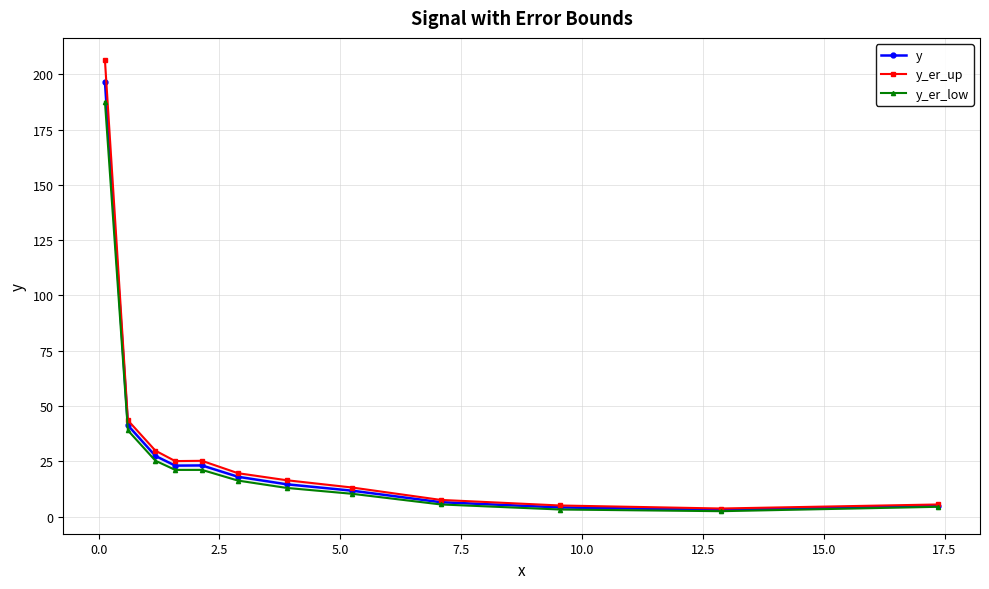

True or false: y_er_up and y_er_low intersect in this chart.

False